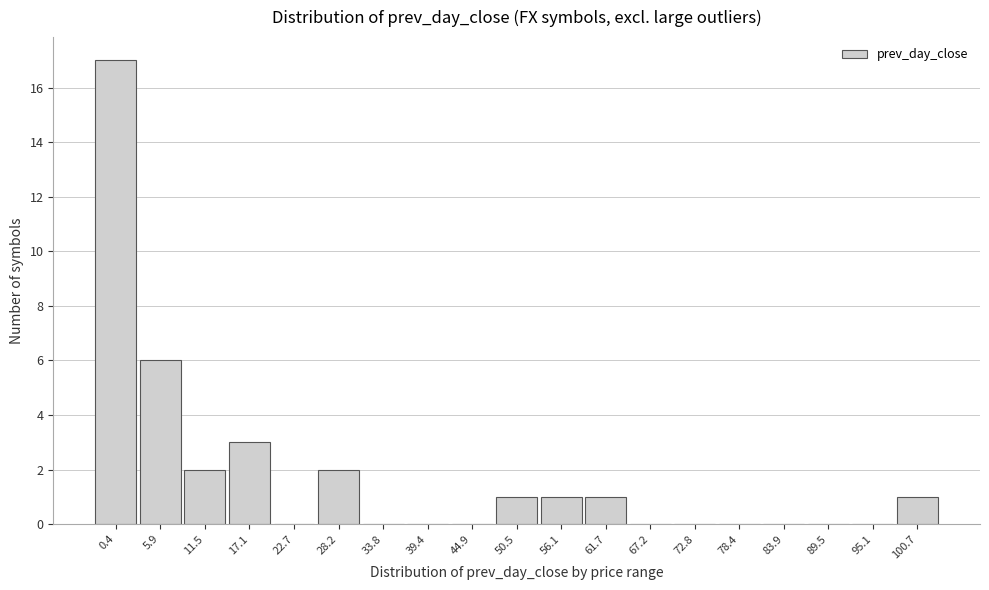

Reading left to right, list all the values displayed in this chart.

0.4=17	5.9=6	11.5=2	17.1=3	22.7=0	28.2=2	33.8=0	39.4=0	44.9=0	50.5=1	56.1=1	61.7=1	67.2=0	72.8=0	78.4=0	83.9=0	89.5=0	95.1=0	100.7=1